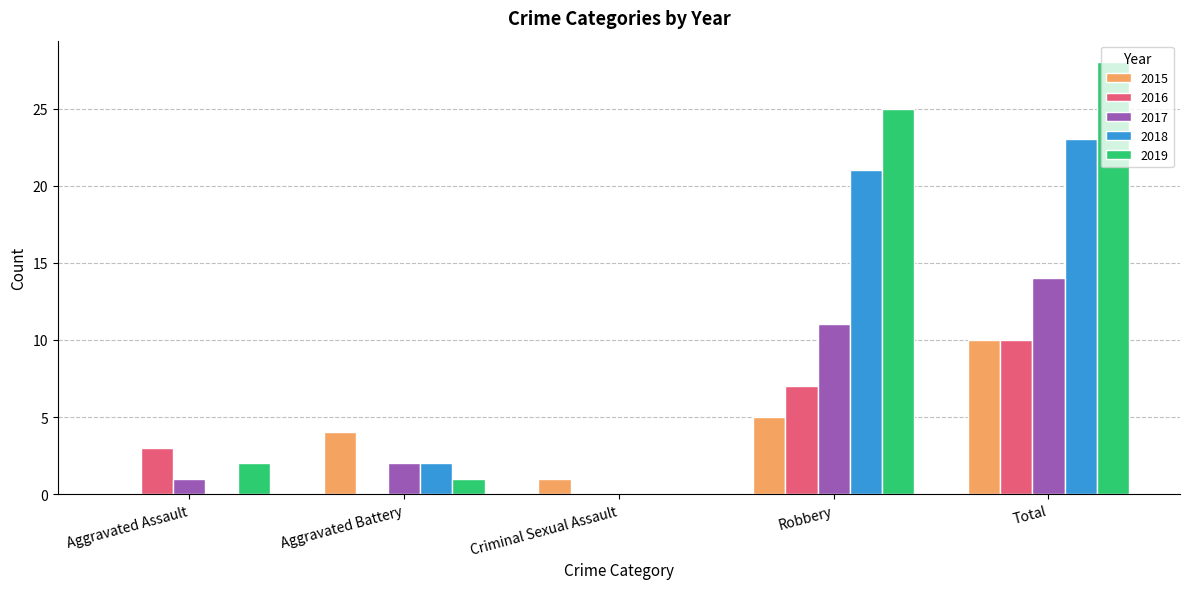

Between Aggravated Battery and Robbery, which series saw the biggest shift?

2019